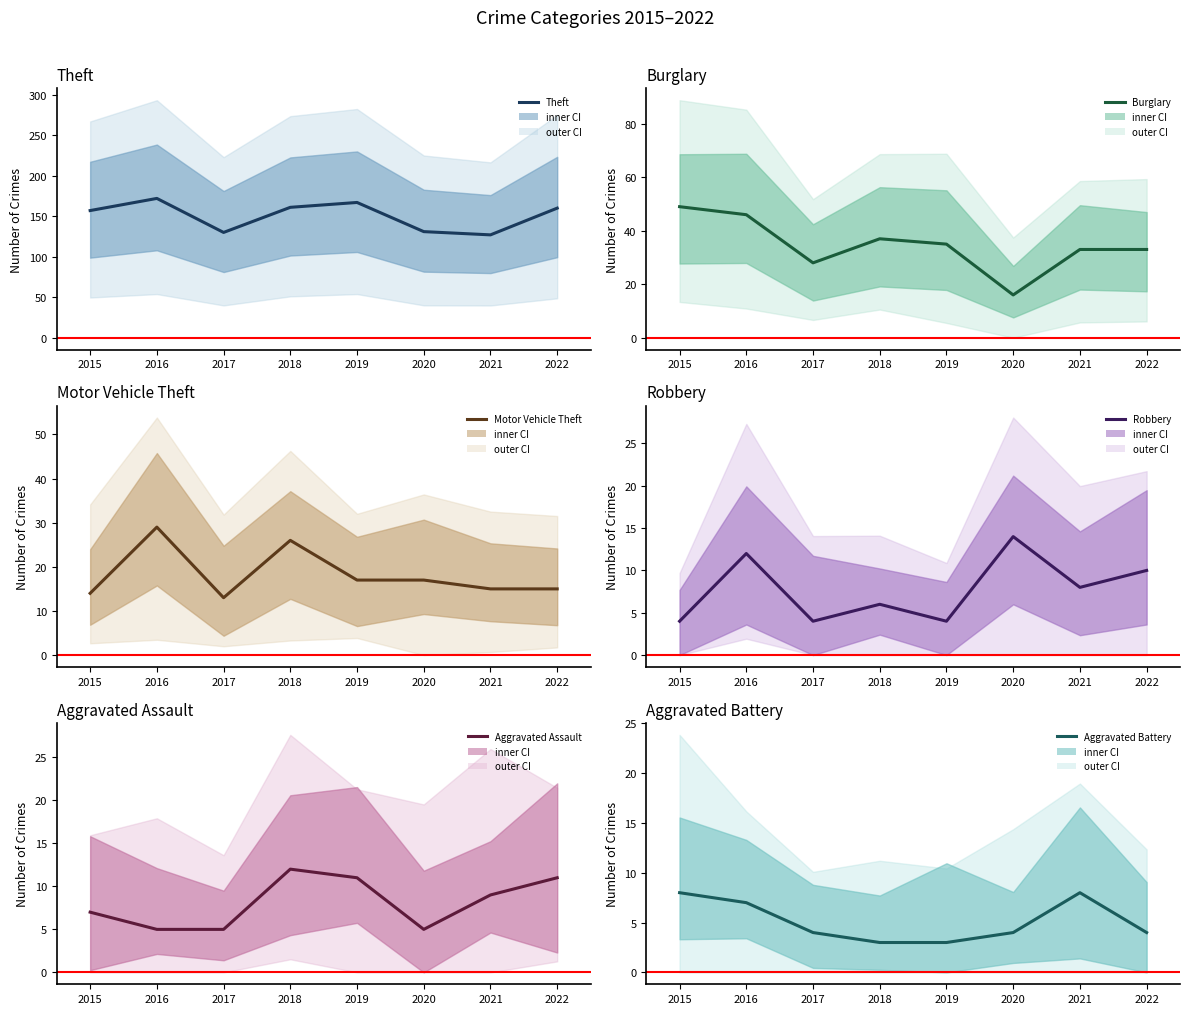

Where do Motor Vehicle Theft and Burglary first cross each other?

2019 and 2020